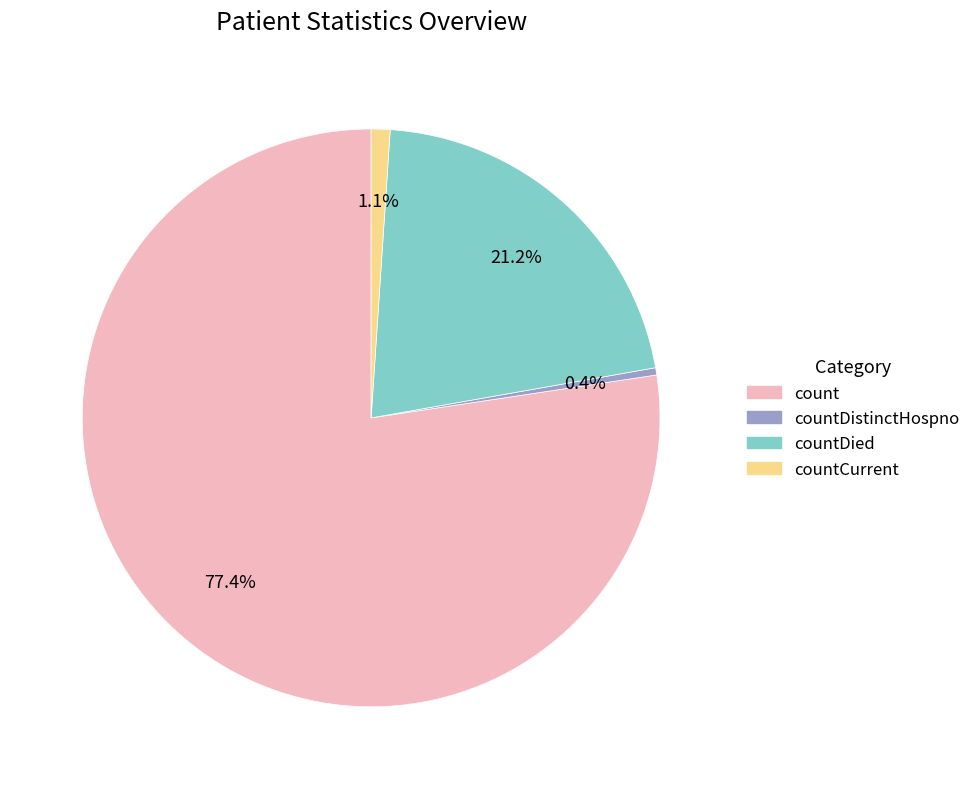

How many slices are in this pie chart?

4